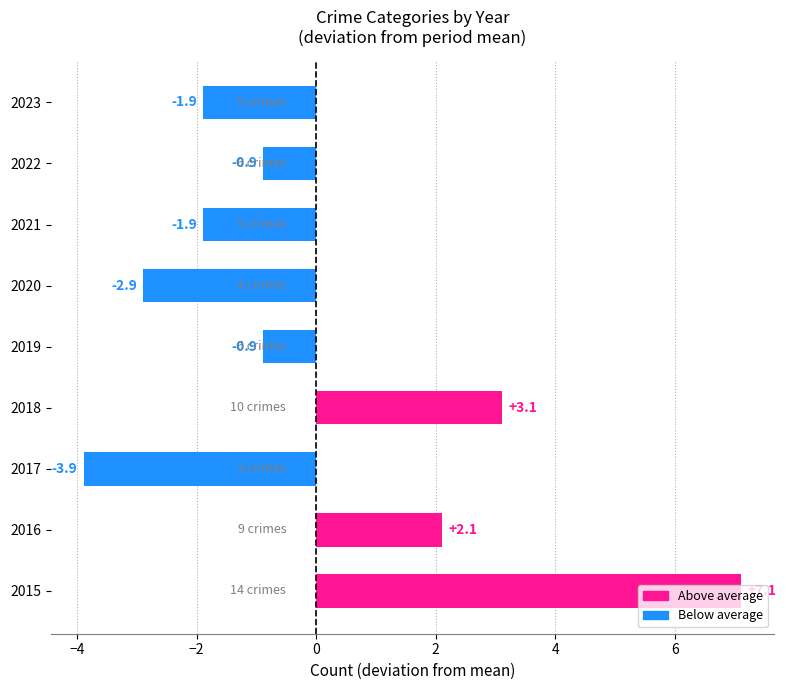

What is the difference between the second highest and minimum values?

7.0